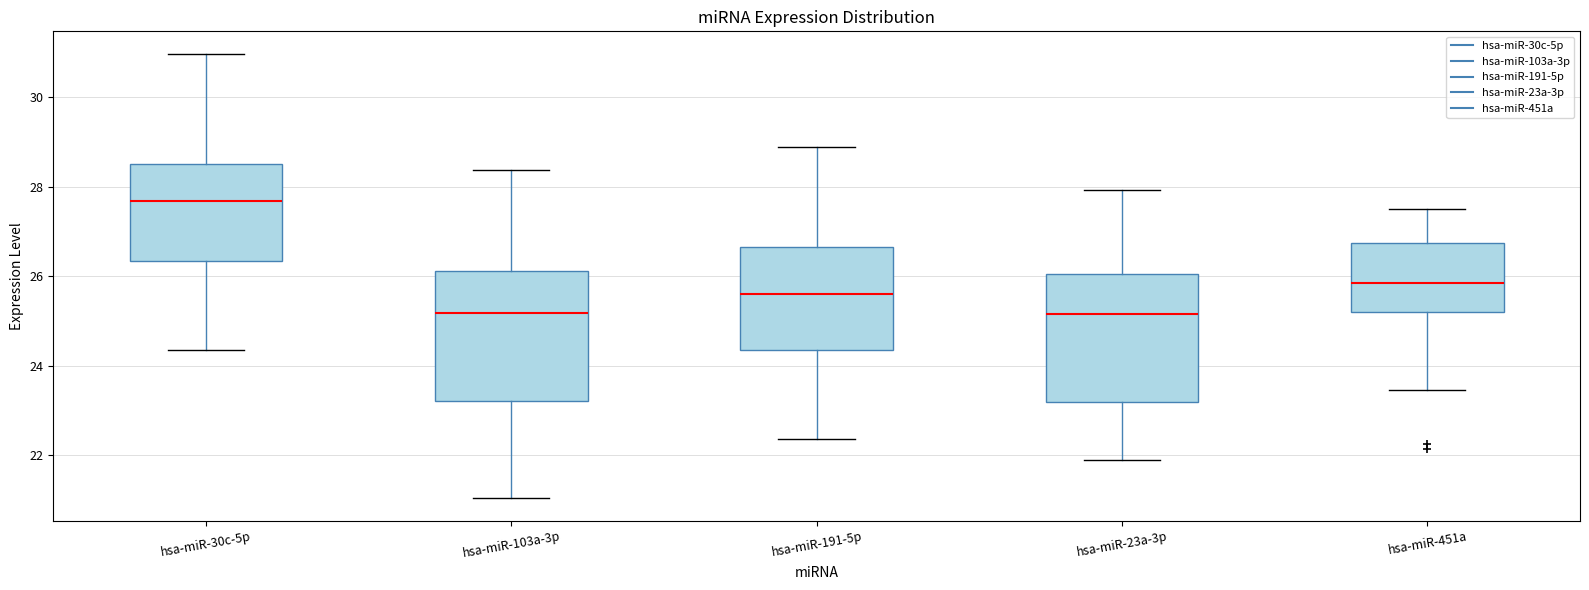

Reading left to right, read every box against the y-axis: the position of its median line, the range the box covers, and the ends of its whiskers. The values are not printed on the chart, so give them approximately, as read against the axis.

hsa-miR-30c-5p: median 27.6, box 26.4 to 28.6, whiskers 24.4 to 31.0
hsa-miR-103a-3p: median 25.2, box 23.2 to 26.2, whiskers 21.0 to 28.4
hsa-miR-191-5p: median 25.6, box 24.4 to 26.6, whiskers 22.4 to 28.8
hsa-miR-23a-3p: median 25.2, box 23.2 to 26.0, whiskers 21.8 to 28.0
hsa-miR-451a: median 25.8, box 25.2 to 26.8, whiskers 23.4 to 27.6